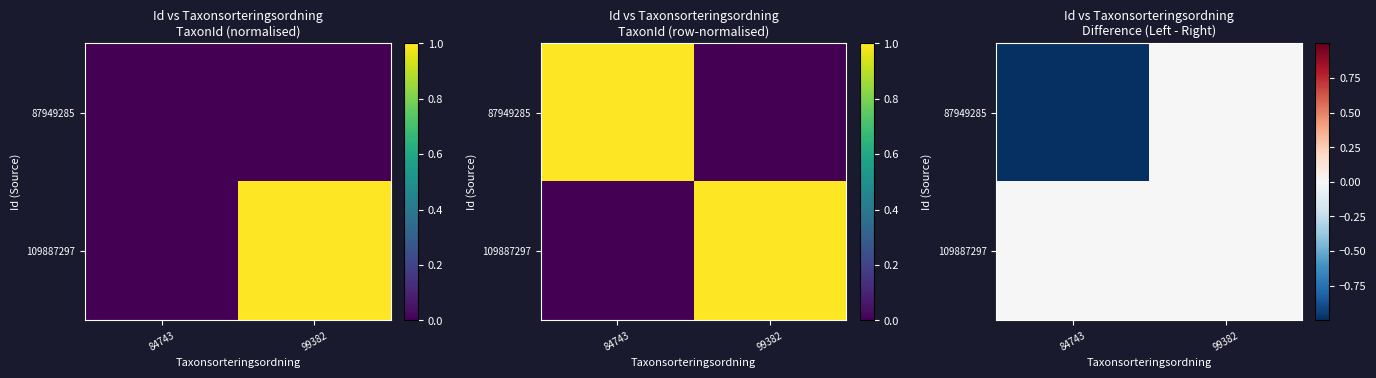

What is the difference between the maximum and minimum values in the 87949285 series?

1.0